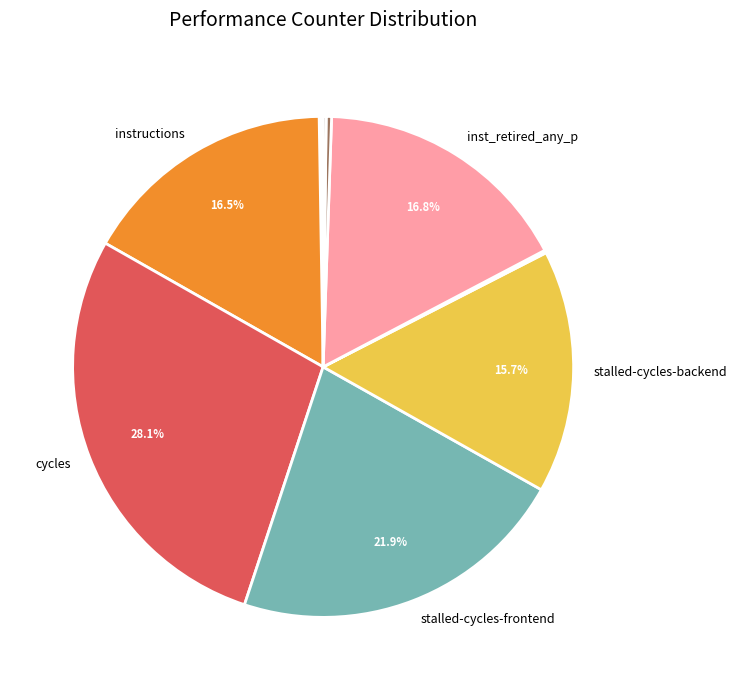

Is there a majority slice in this chart?

No